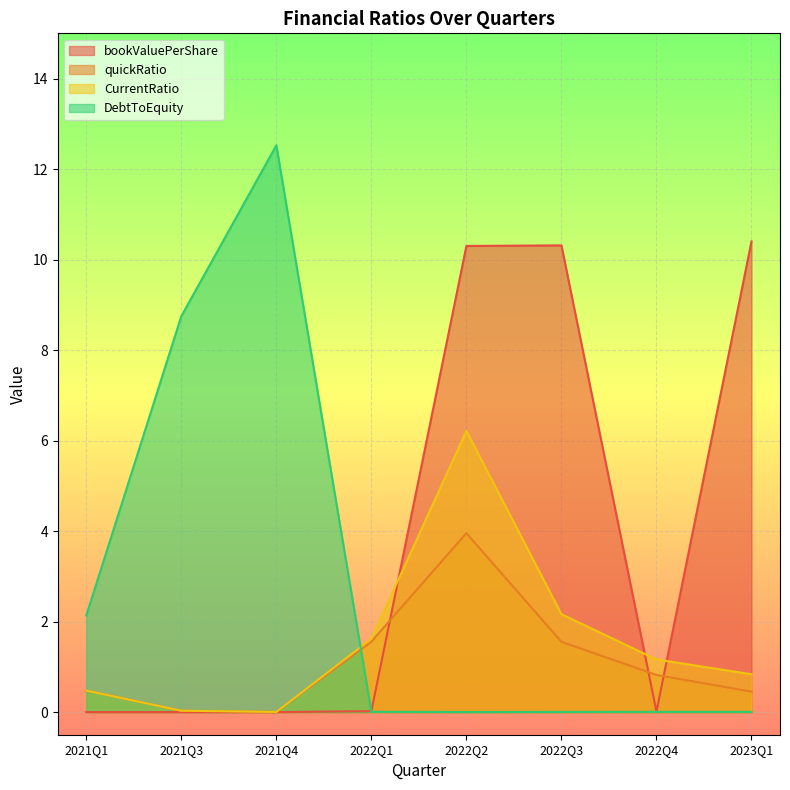

What is the difference between the second highest and minimum values in the quickRatio series?

1.6